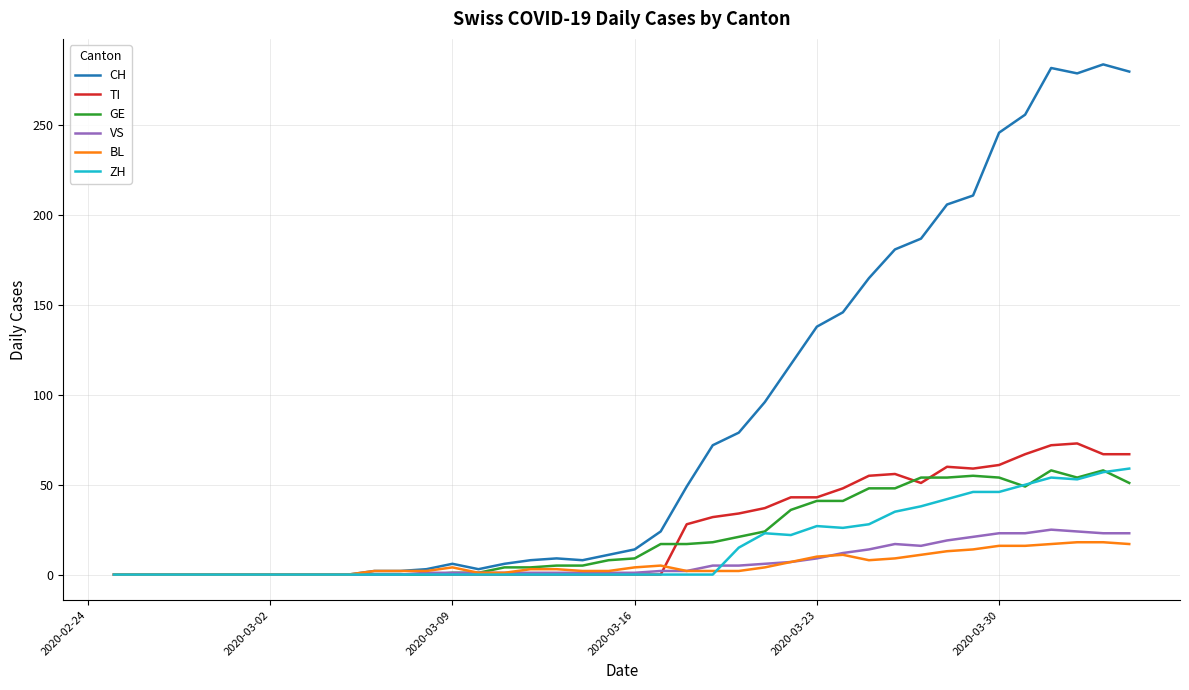

What is the maximum value shown in the chart?

284